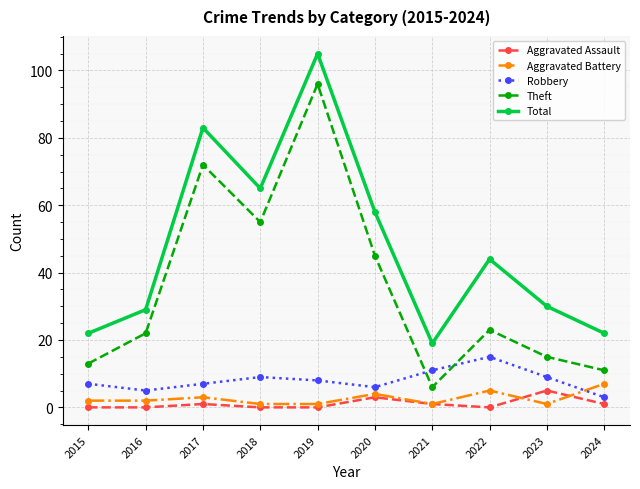

The value of Robbery at 2017 is 7. True or false?

True